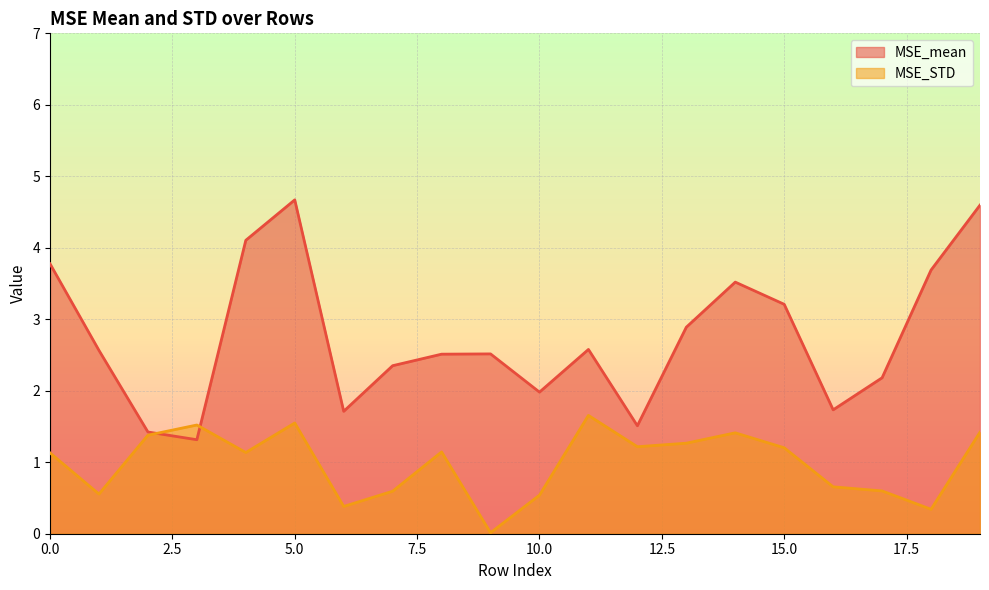

Which label corresponds to the largest value in the chart?

5.0